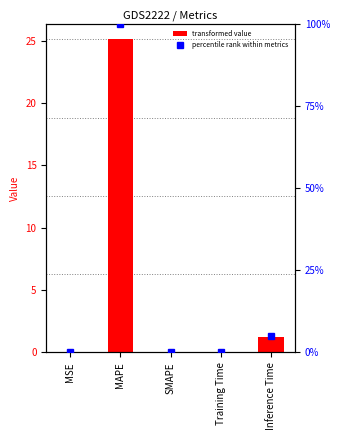

True or false: percentile has a value of 5.0 at Inference Time.

True